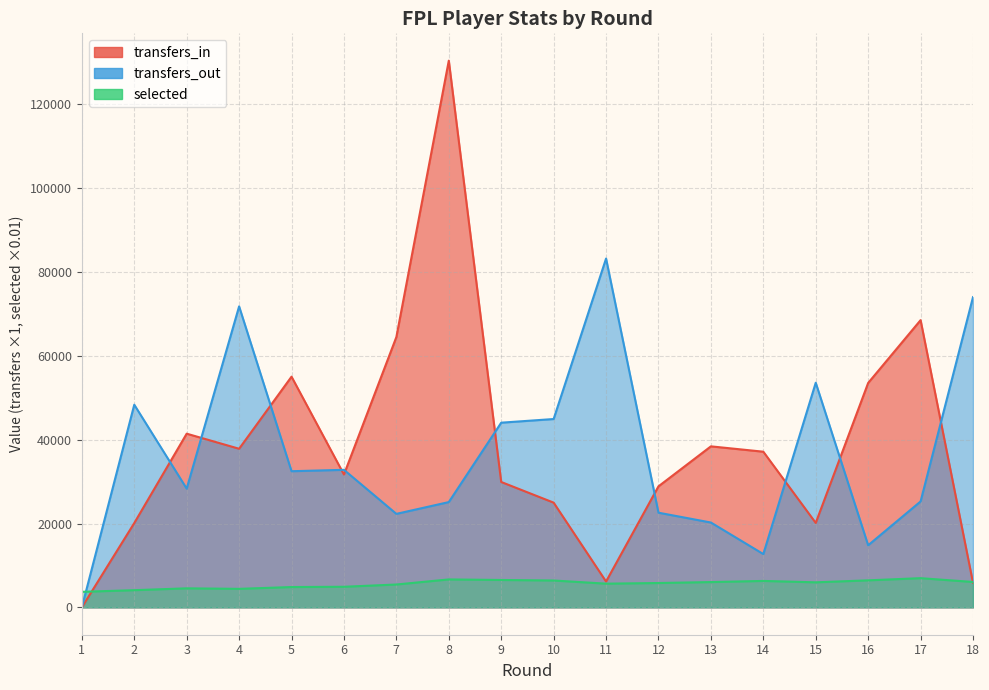

Which label corresponds to the largest value in the chart?

8